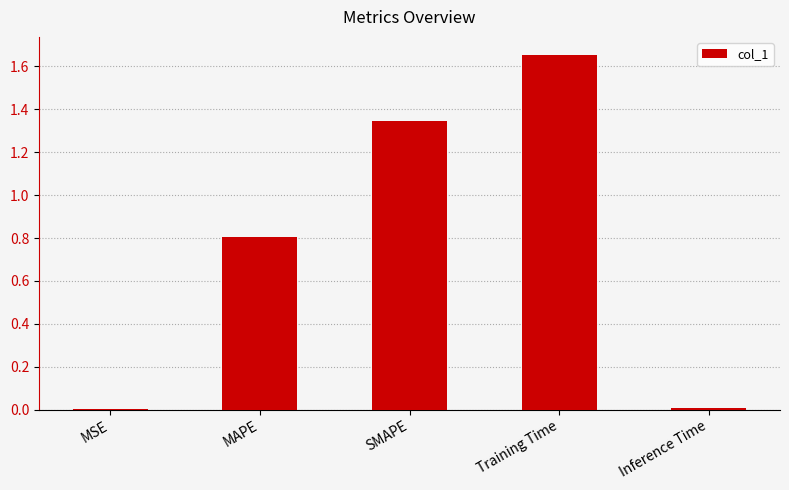

Which category has the highest value across all series?

Training Time